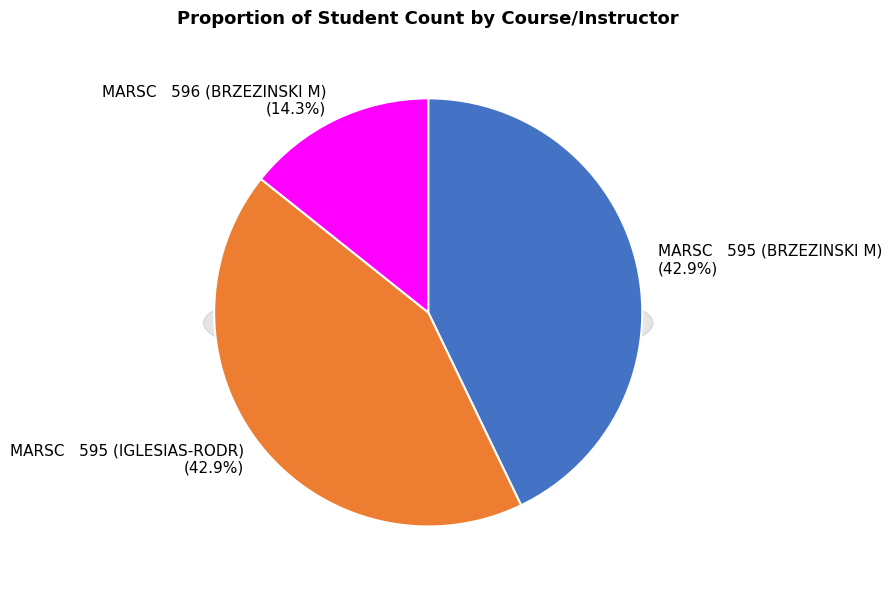

Does MARSC   595 (IGLESIAS-RODR) represent more than half of the total?

No